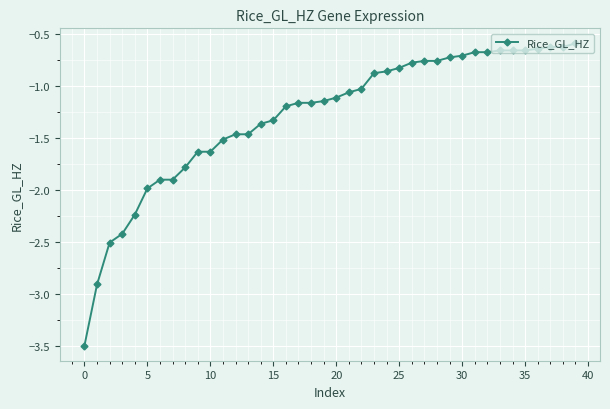

What is the difference between the second highest and second lowest values?

2.3